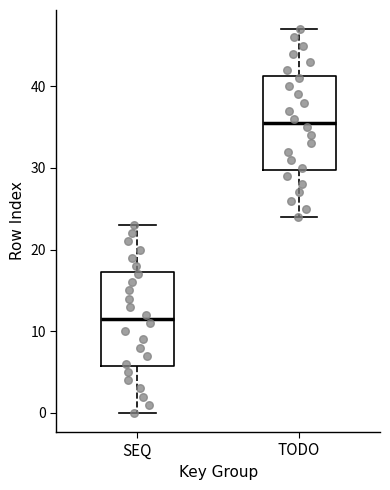

Which box's median line is the highest?

TODO